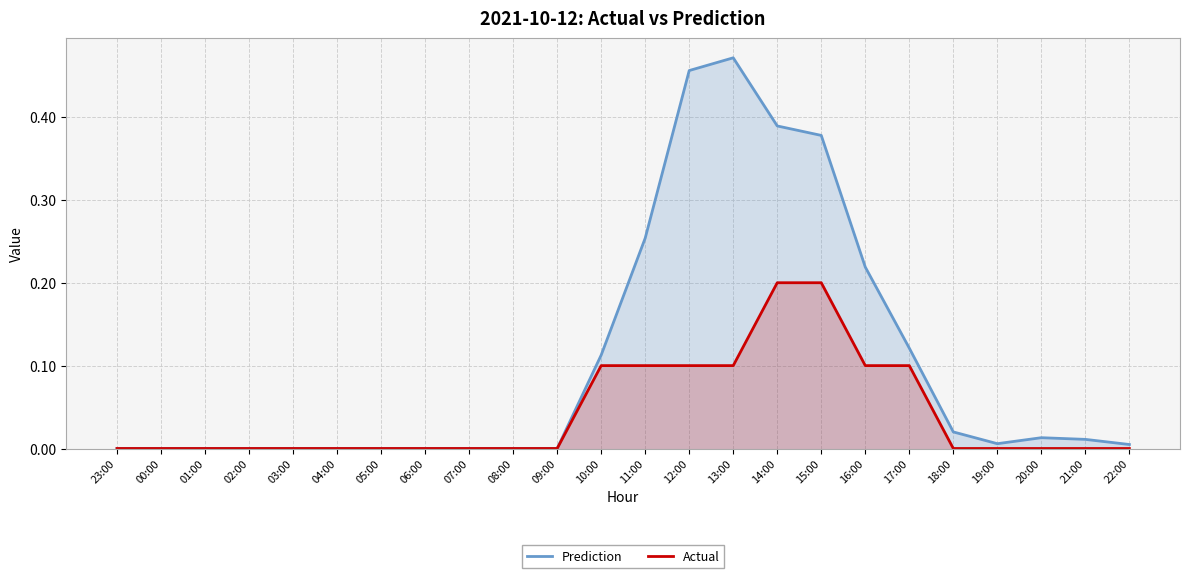

Rank the categories by Prediction value from highest to lowest.

13:00, 12:00, 14:00, 15:00, 11:00, 16:00, 17:00, 10:00, 18:00, 20:00, 21:00, 19:00, 22:00, 23:00, 00:00, 01:00, 02:00, 03:00, 04:00, 05:00, 06:00, 07:00, 08:00, 09:00